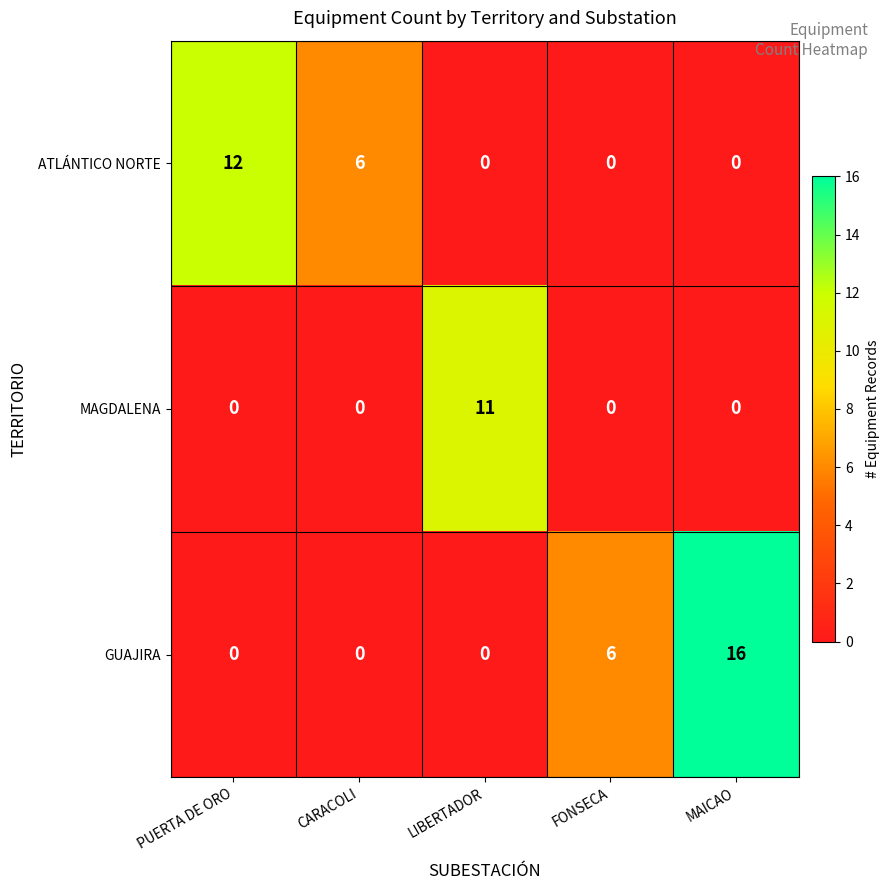

What is the maximum value for MAGDALENA?

11